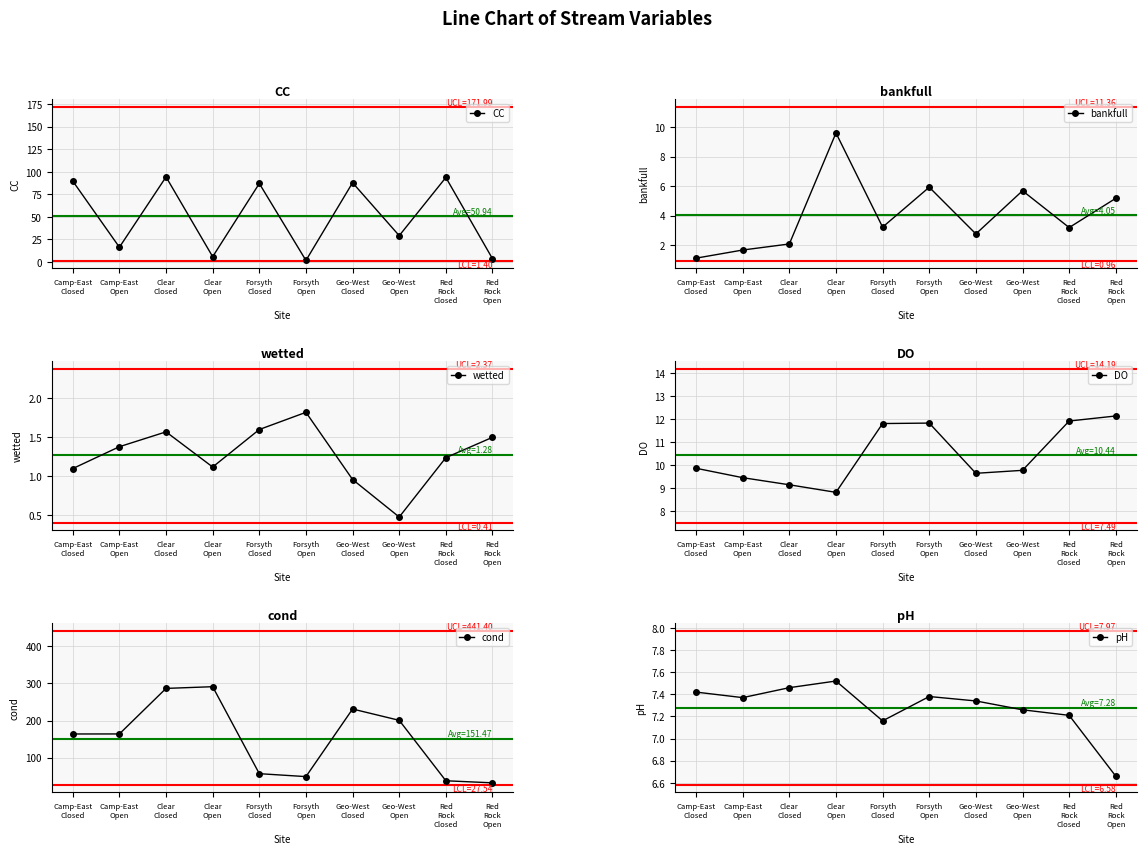

Rank the categories by cond value from lowest to highest.

Red
Rock
Open, Red
Rock
Closed, Forsyth
Open, Forsyth
Closed, Camp-East
Closed, Camp-East
Open, Geo-West
Open, Geo-West
Closed, Clear
Closed, Clear
Open